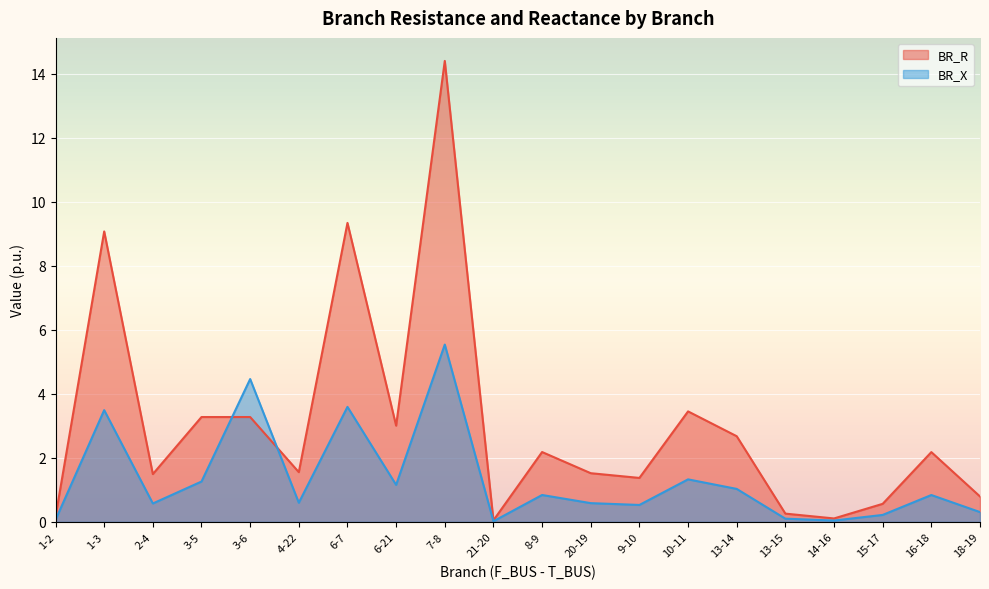

The BR_X series shows 0.0 at 1-2. True or false?

False